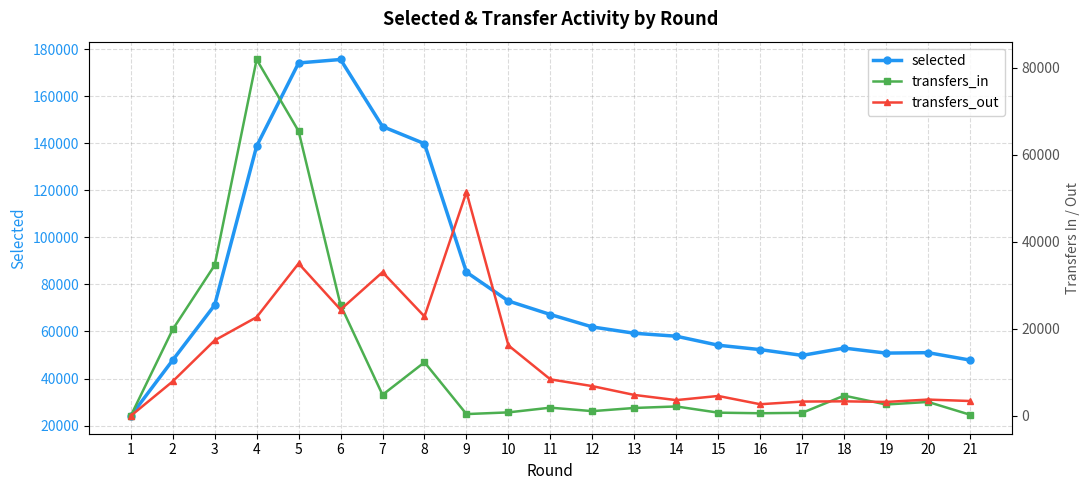

Which series has the widest spread of values?

selected